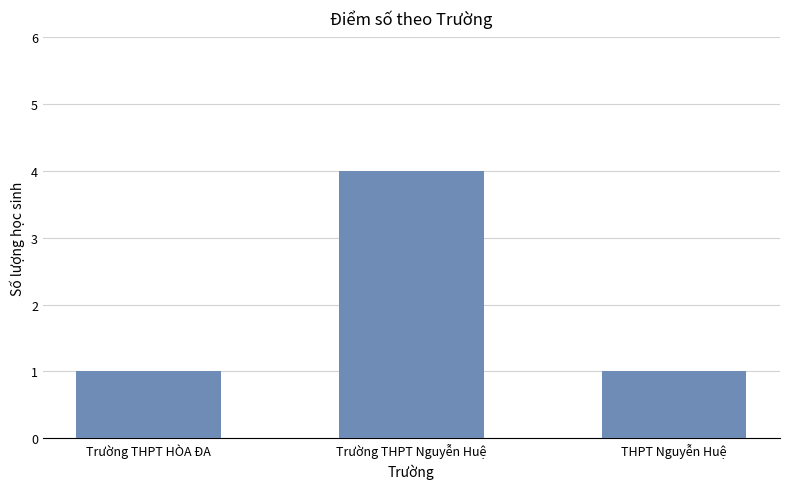

What is the average value?

2